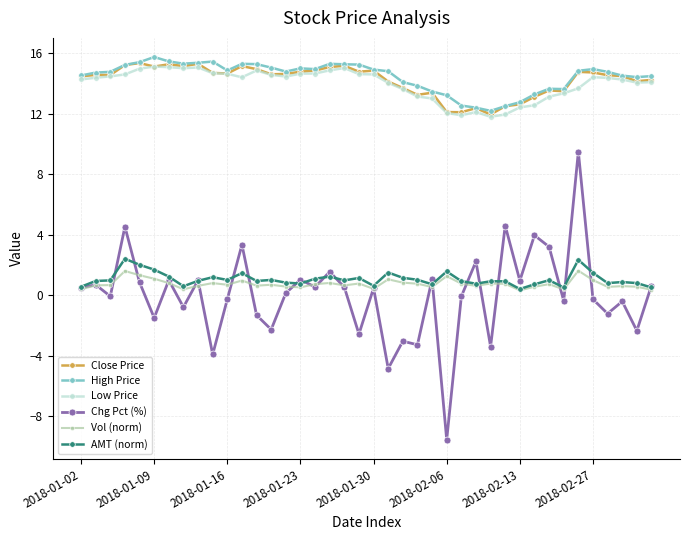

Which series has the largest total across all categories?

High Price